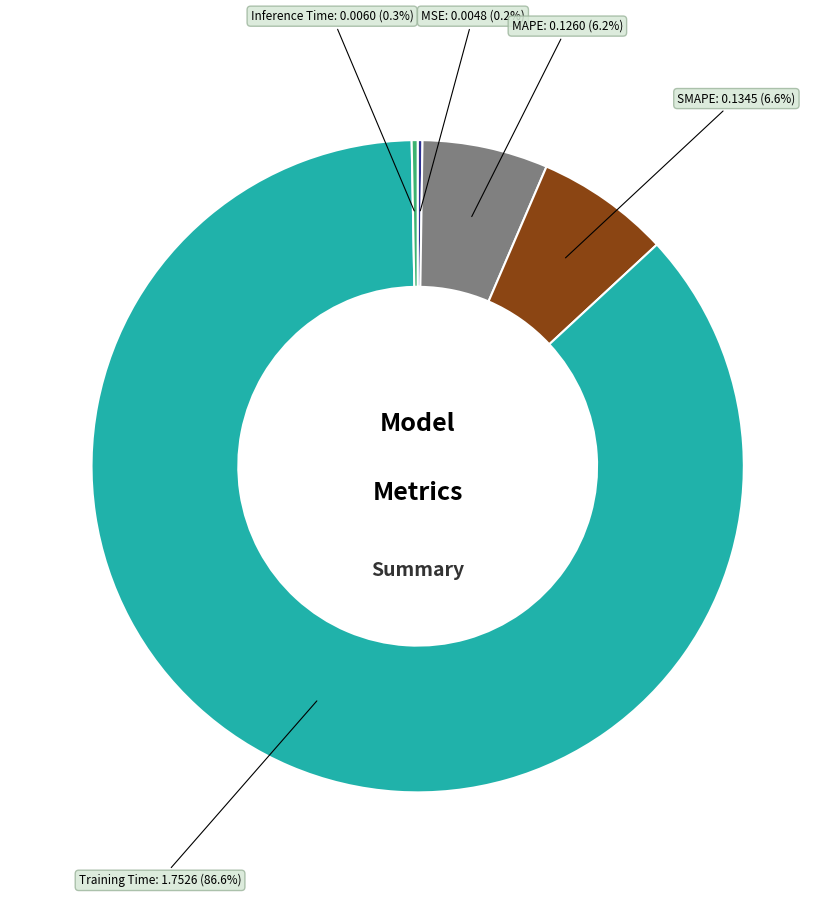

Does any single category account for the majority?

Yes